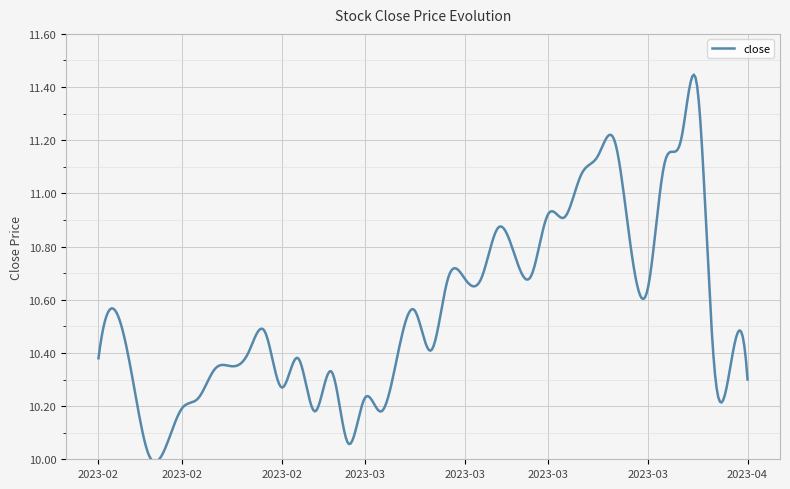

How many categories are shown in the chart?

400